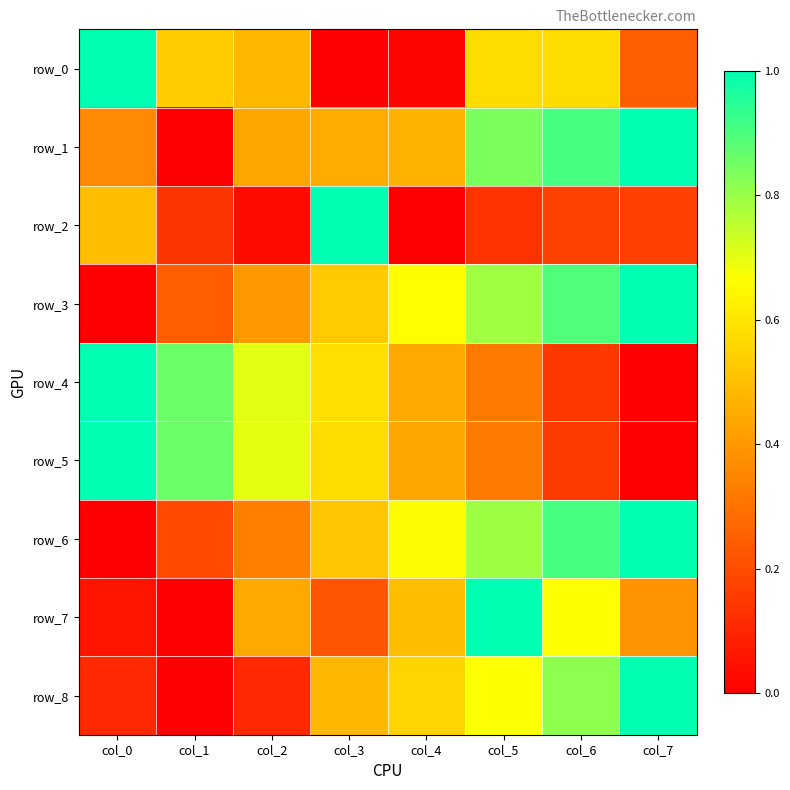

Between col_4 and col_6, which series saw the biggest shift?

row_0